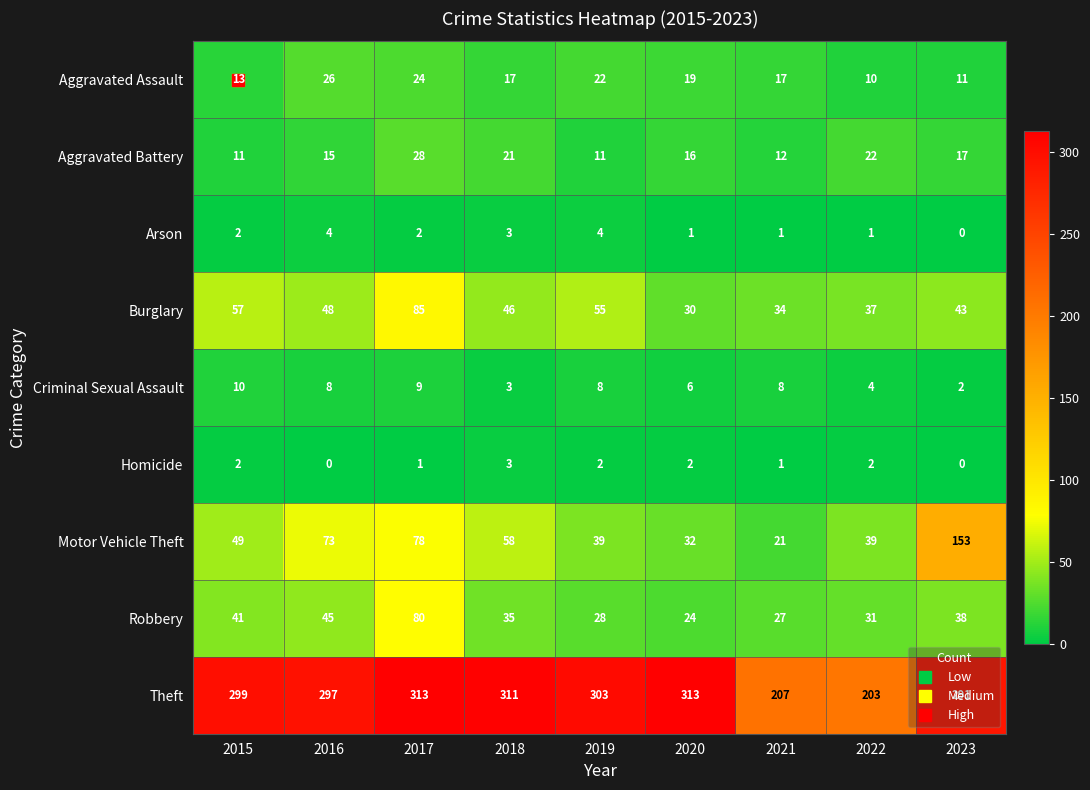

At which category is the sum across all series the highest?

2017